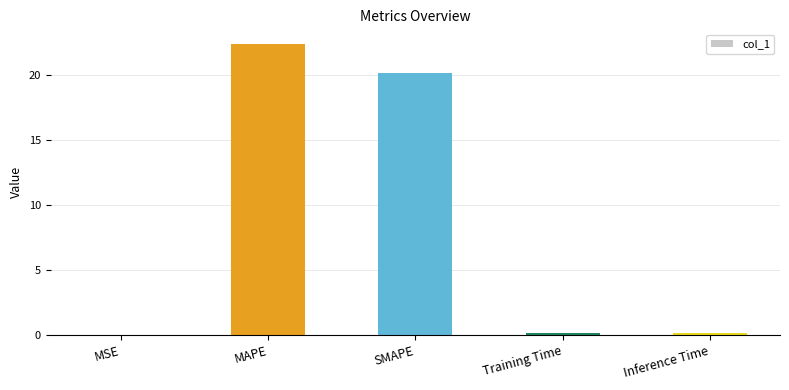

What is the greatest value displayed?

22.4